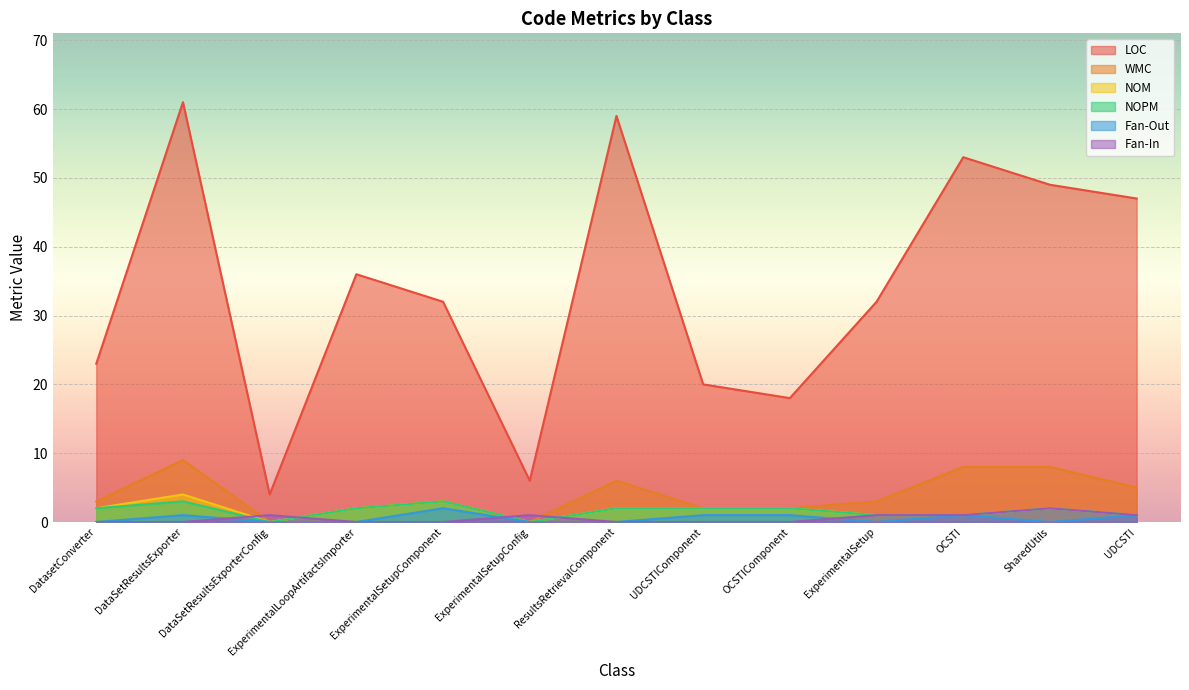

List the labels in order of Fan-In value, largest first.

SharedUtils, DataSetResultsExporterConfig, ExperimentalSetupConfig, ExperimentalSetup, OCSTI, UDCSTI, DatasetConverter, DataSetResultsExporter, ExperimentalLoopArtifactsImporter, ExperimentalSetupComponent, ResultsRetrievalComponent, UDCSTIComponent, OCSTIComponent